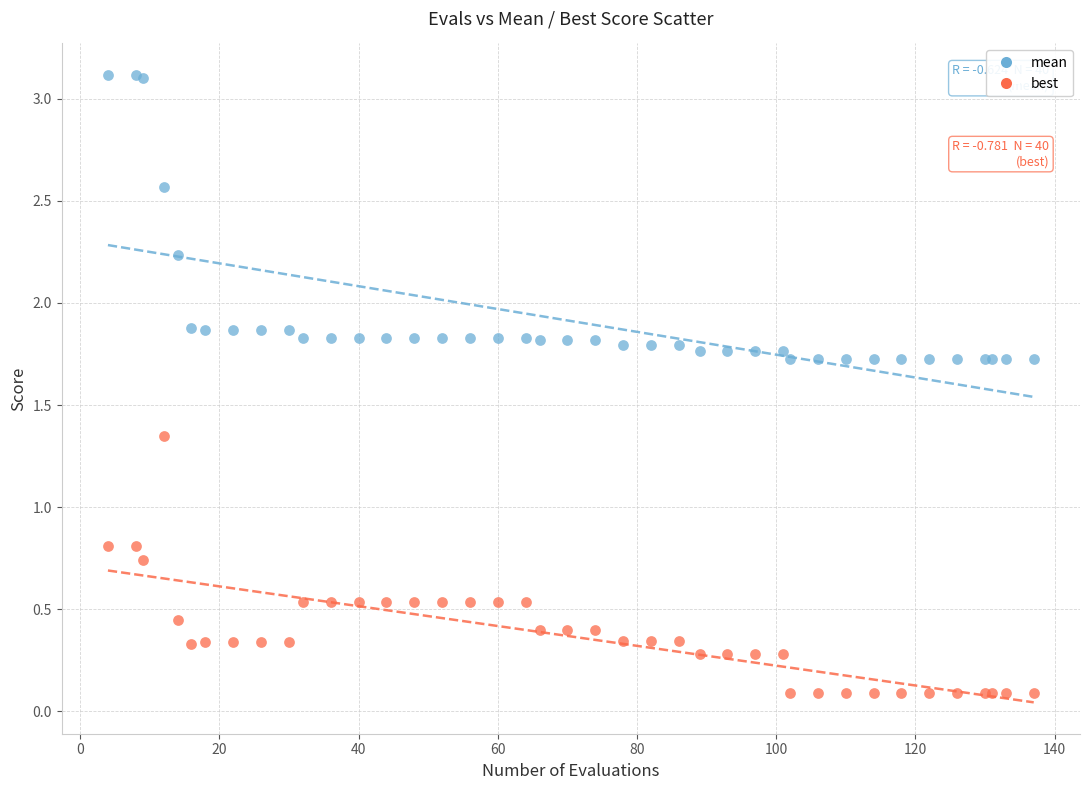

What is the X range (max minus min) for the scatter plot?

133.0